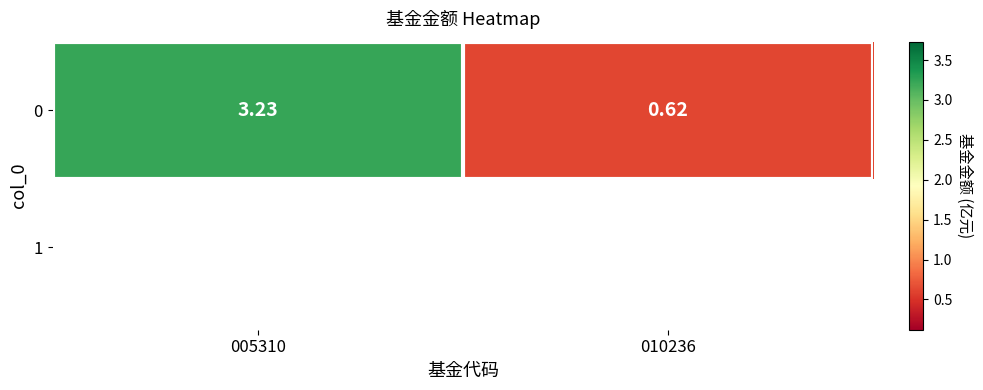

Reading left to right, extract all data points from this chart.

3.2	0.6